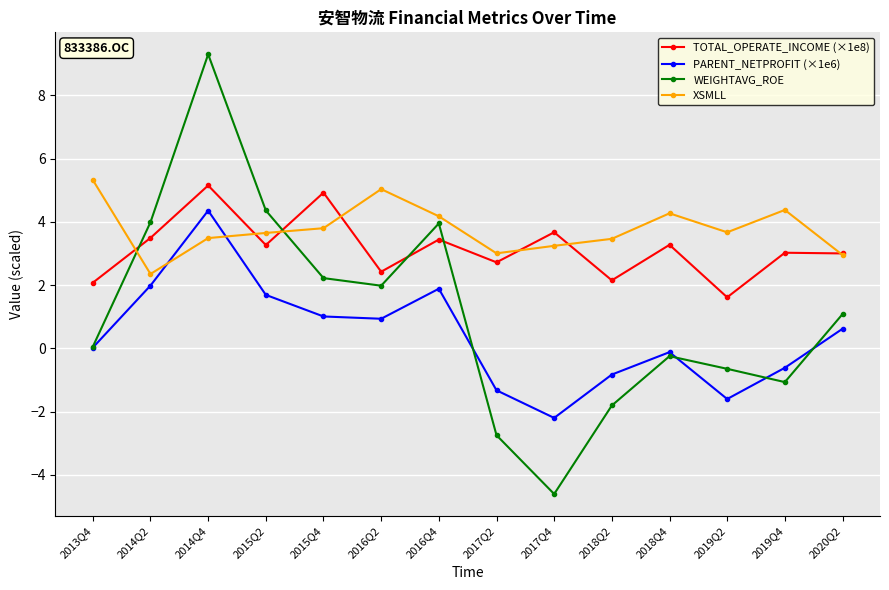

Where is the first local minimum for XSMLL?

2014Q2